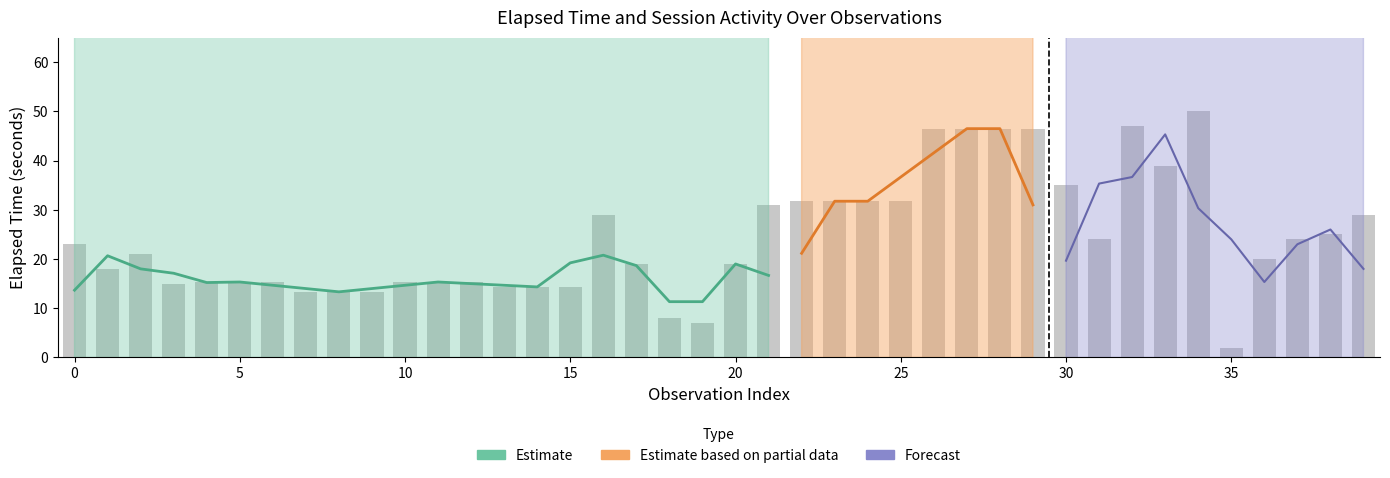

Between 15 and 21, which is larger?

21